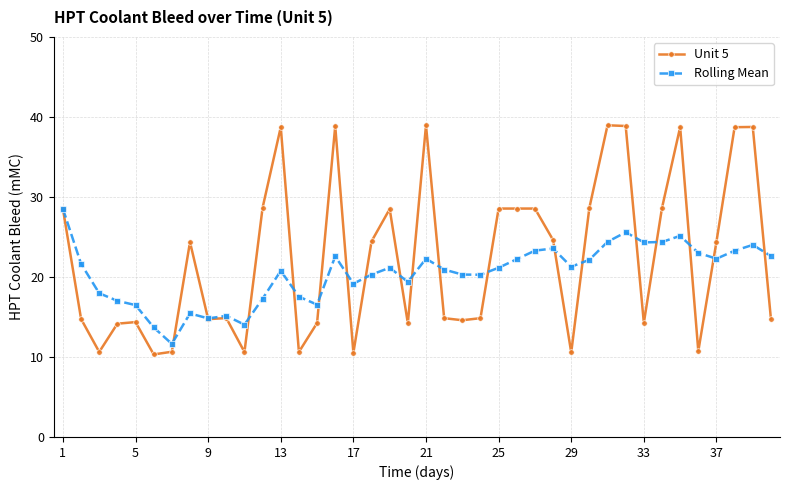

Rank the series by their maximum value, from highest to lowest.

Unit 5, Rolling Mean